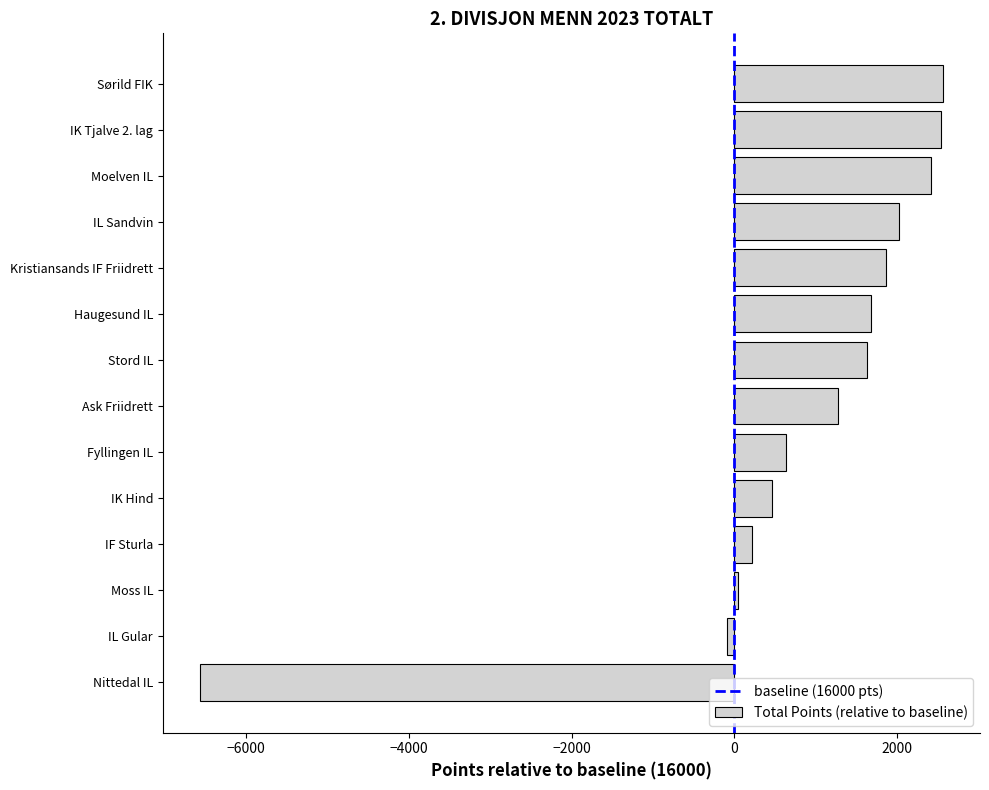

What is the greatest value displayed?

2561